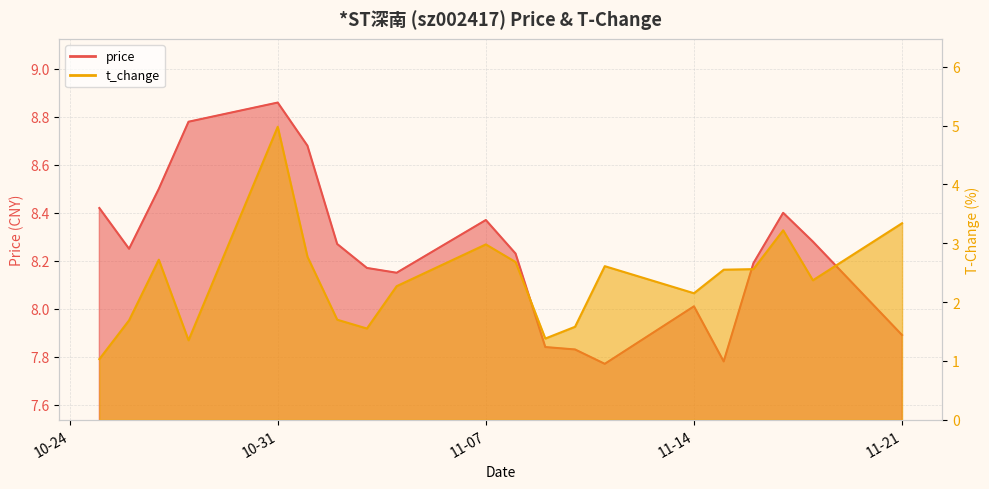

True or false: price and t_change intersect in this chart.

False